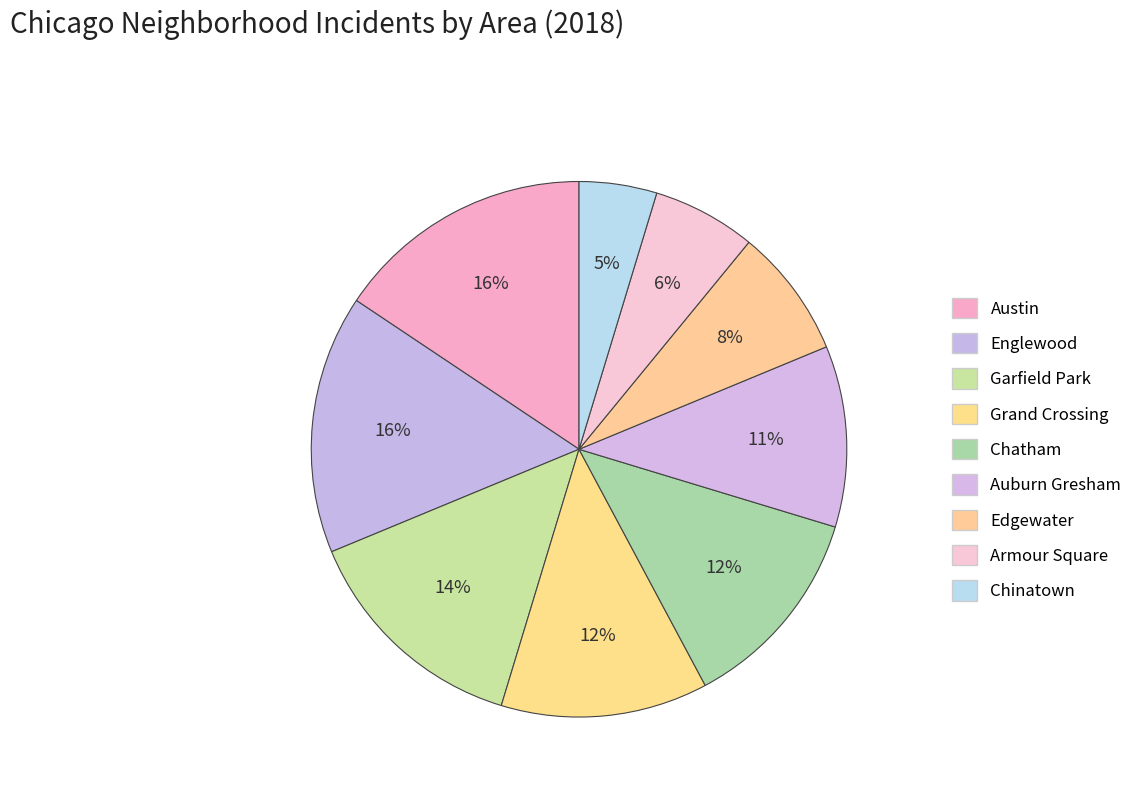

What is the smallest slice in the pie chart?

Chinatown